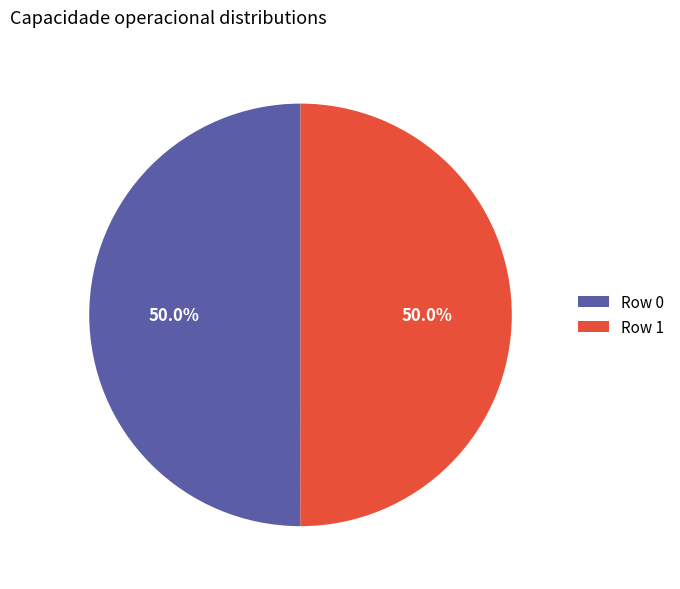

What percentage is the Row 0 slice, to the nearest percent?

50%